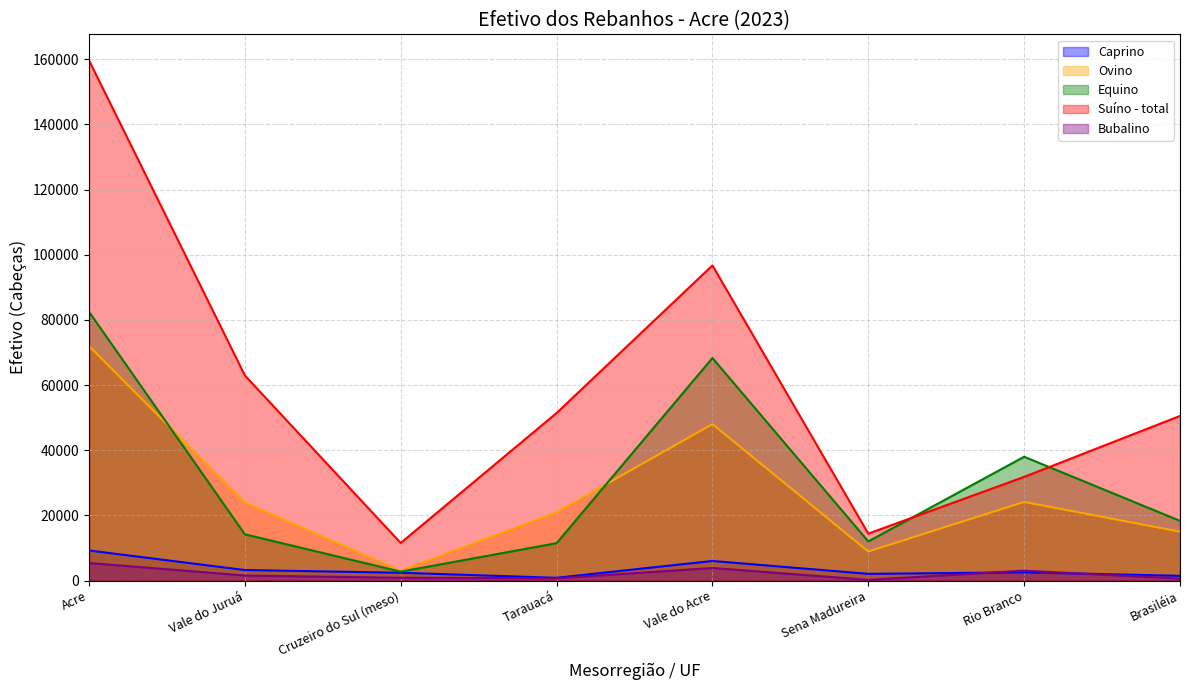

At how many categories does at least one series exceed 116800?

1